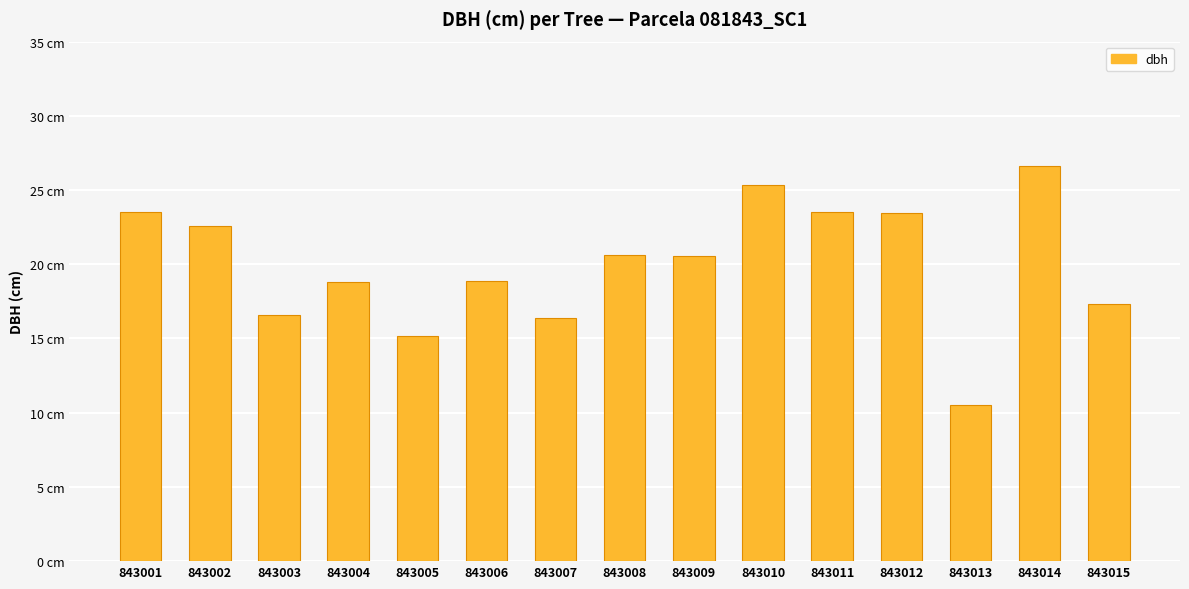

What is the approximate value at 843008?

20.6